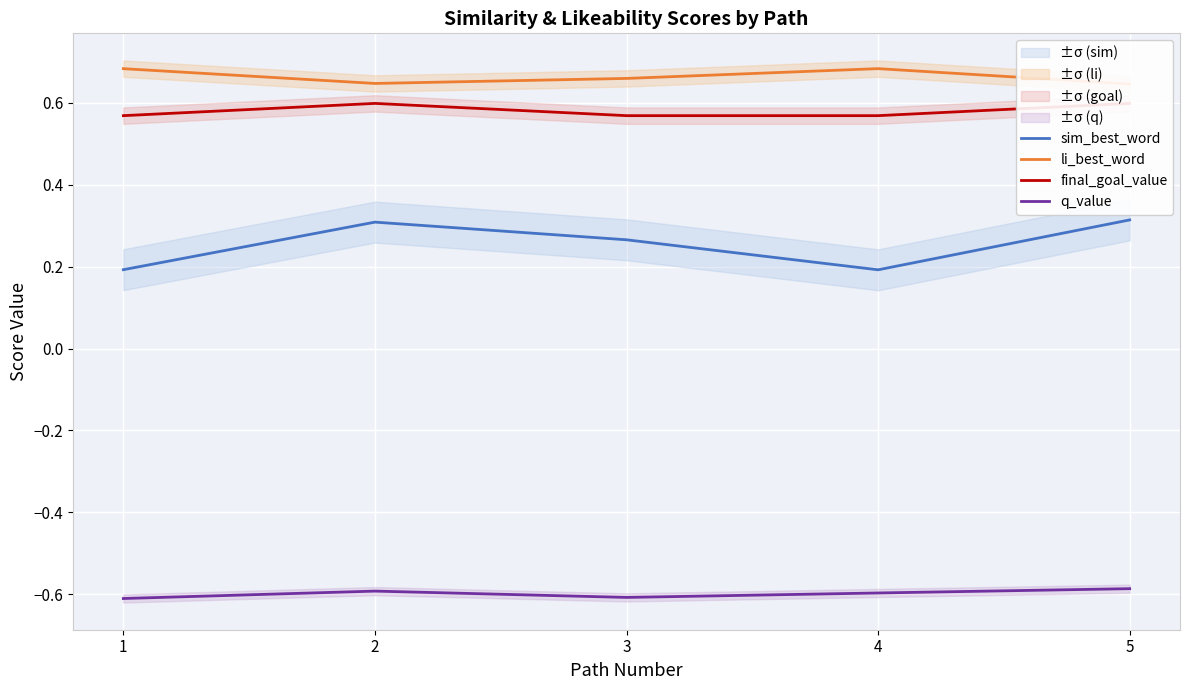

What is the sum of all final_goal_value values?

2.9